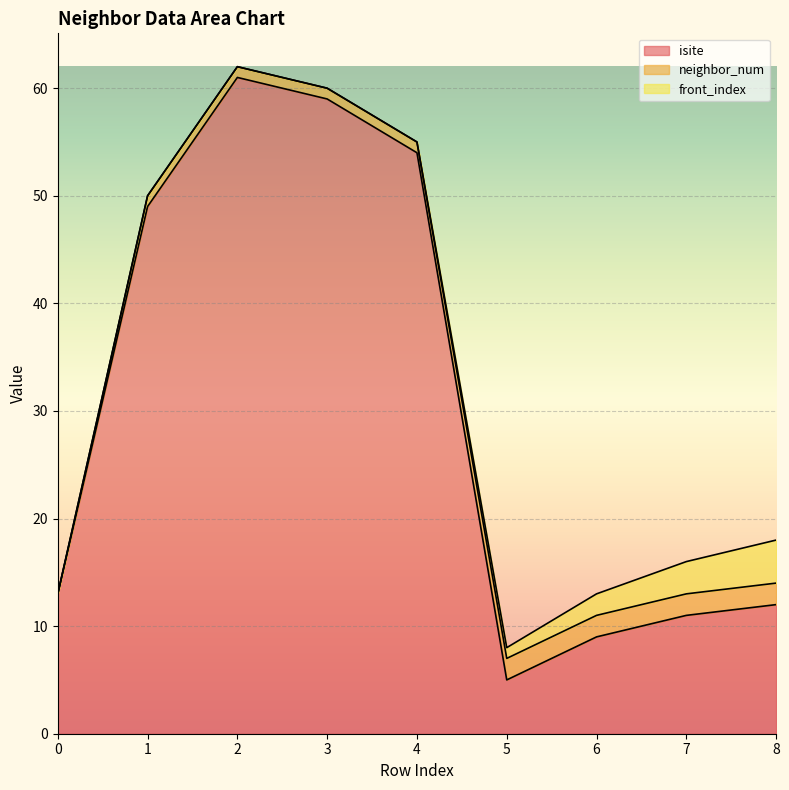

True or false: front_index has more than 0 points higher than both neighbors.

False